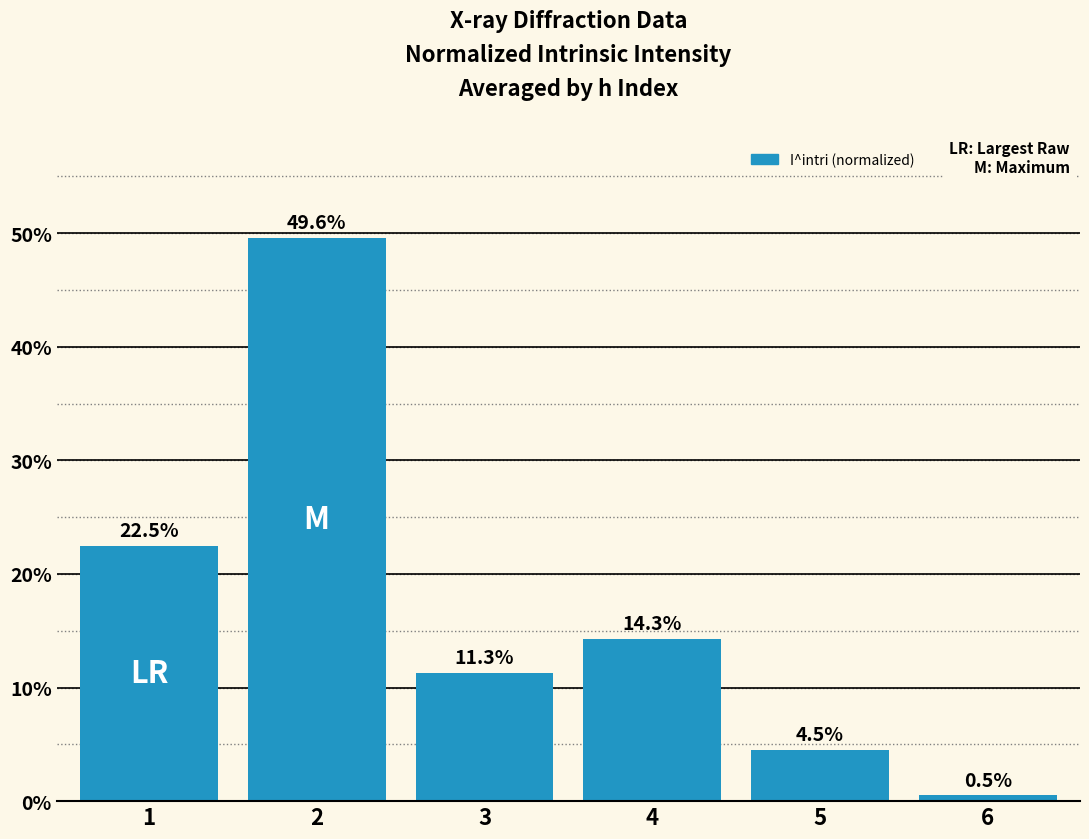

Rank the categories by value from lowest to highest.

6, 5, 3, 4, 1, 2